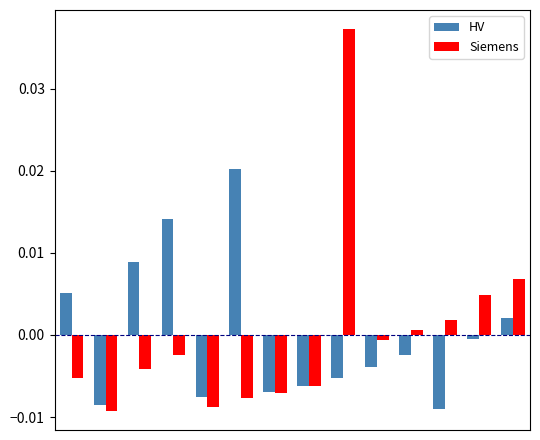

How many distinct data groups are displayed?

2